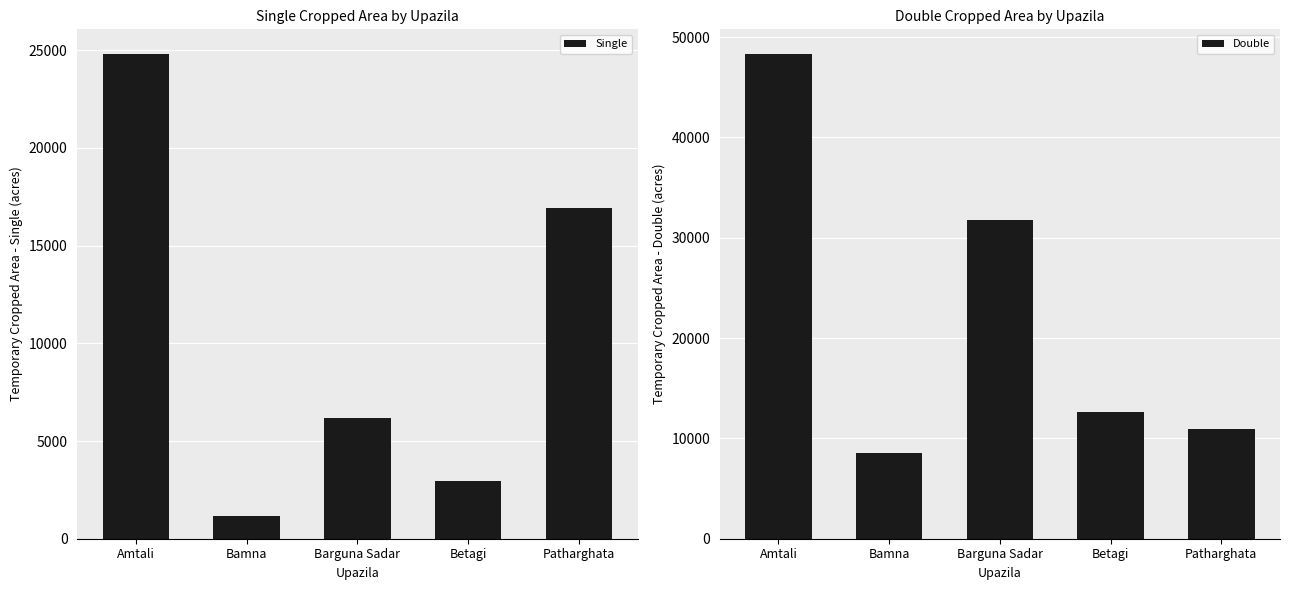

At which label is Double closest to 28436?

Barguna Sadar